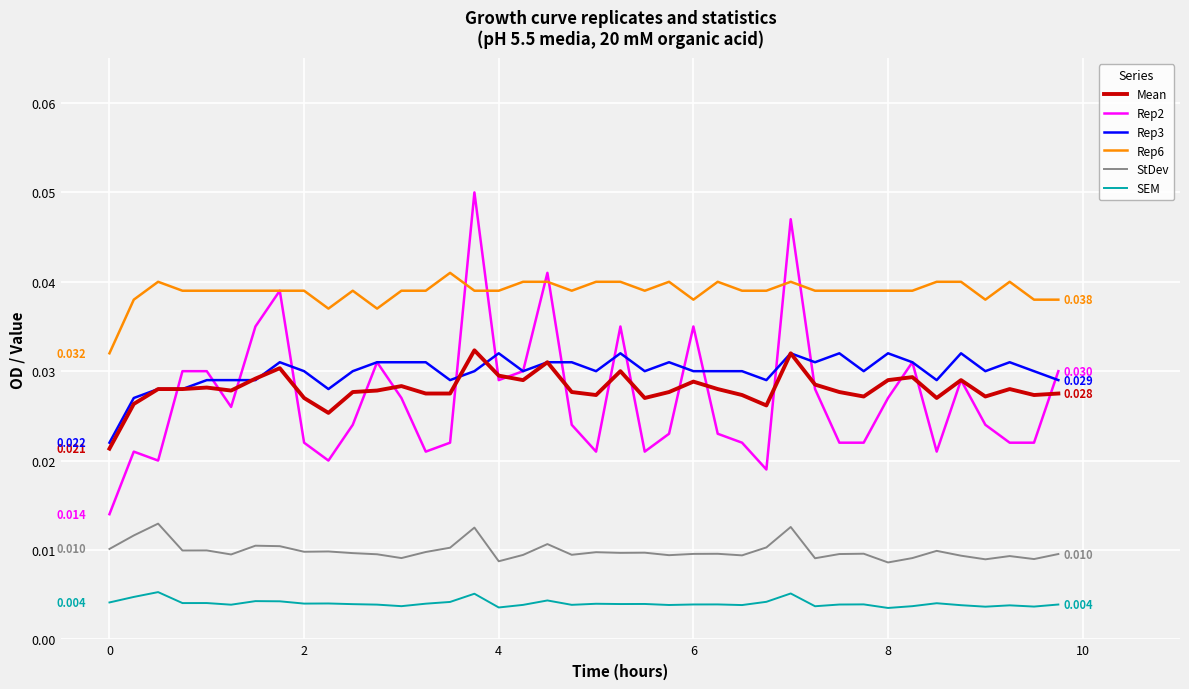

True or false: Mean and SEM intersect in this chart.

False